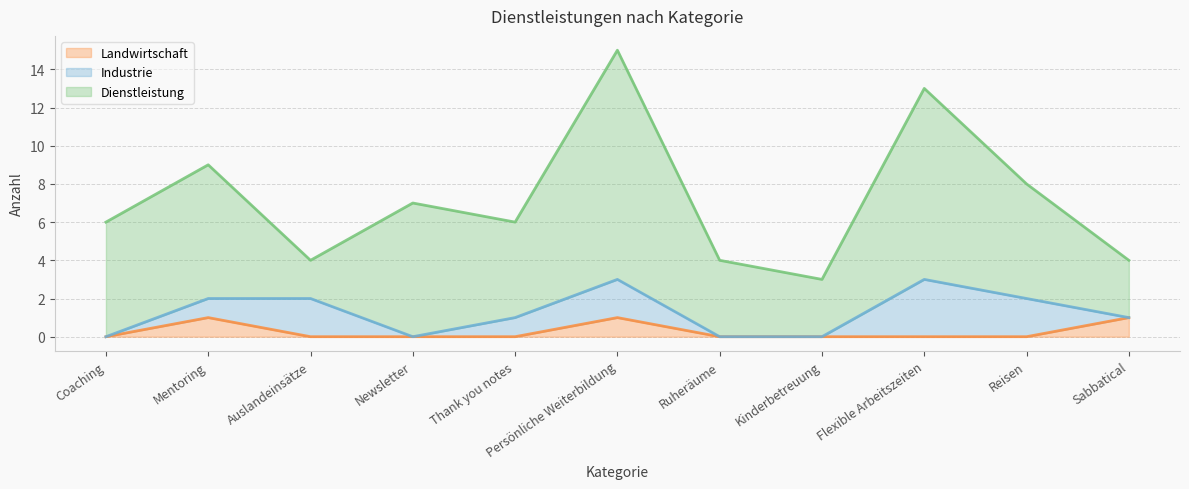

What is the label of the 5th point from the right?

Ruheräume